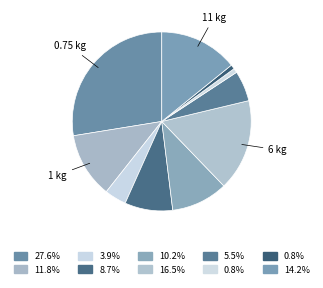

Count the number of slices in the pie.

10